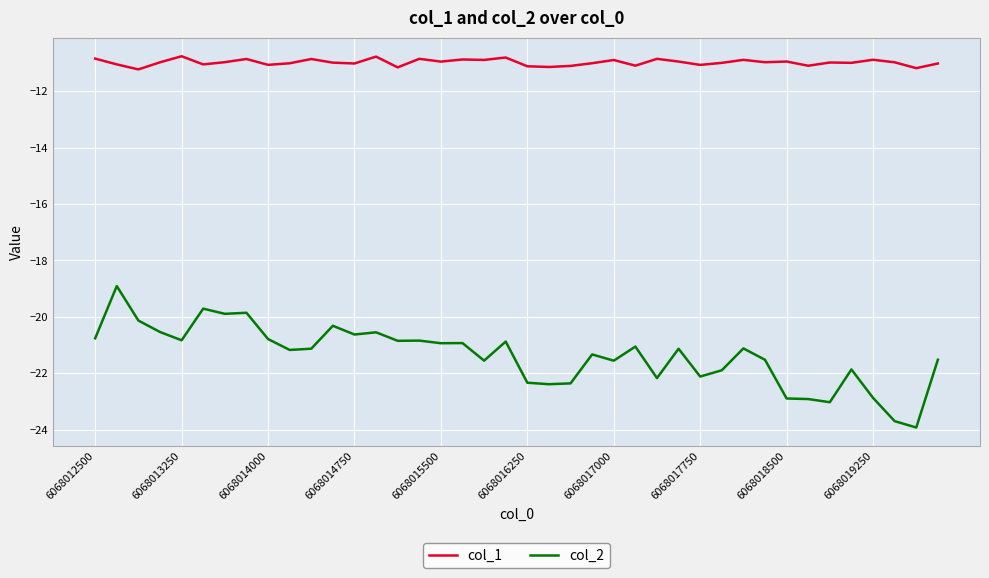

Which series has the widest spread of values?

col_2